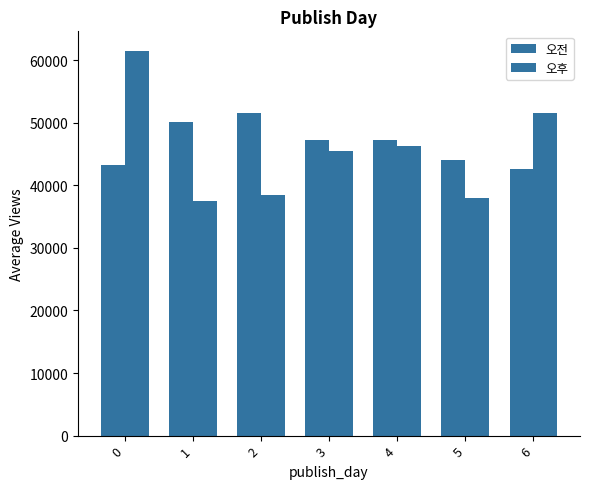

Is it true that 오전 equals 22209.0 at 4?

False